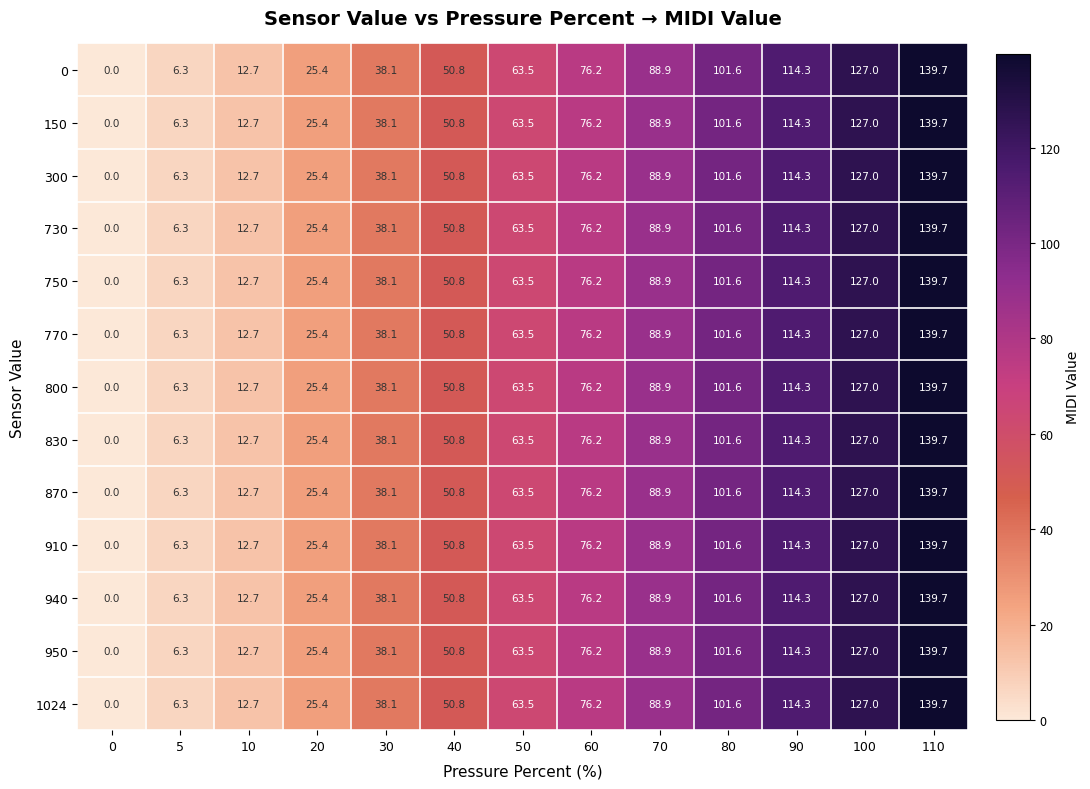

Where does the 750 series first go above 63?

50